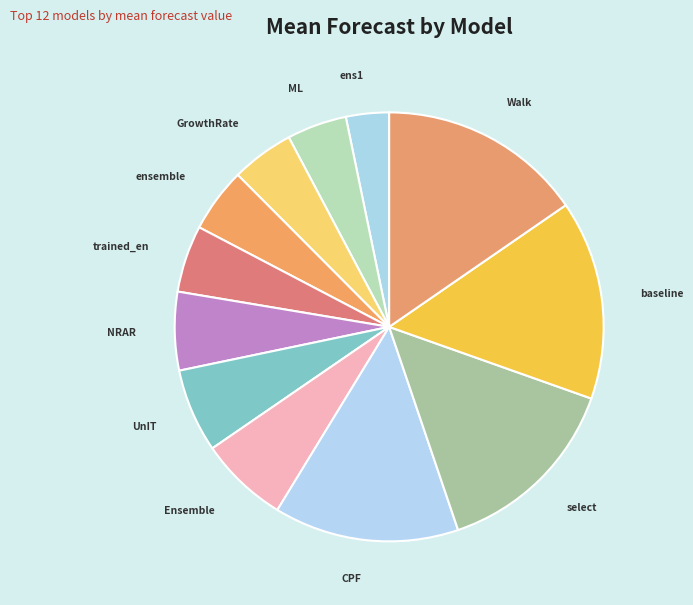

Do Walk and GrowthRate together represent more than half of the pie?

No